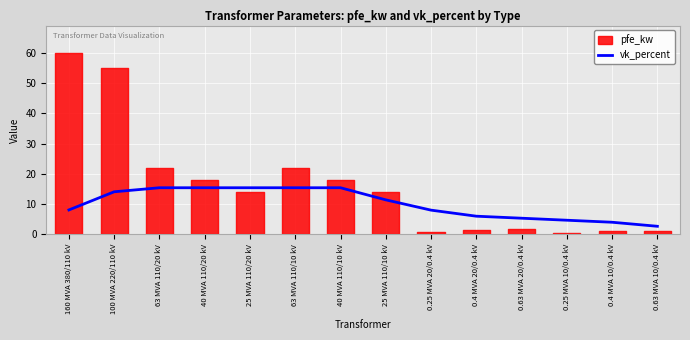

The value of vk_percent at 0.25 MVA 10/0.4 kV is 6.9. True or false?

False